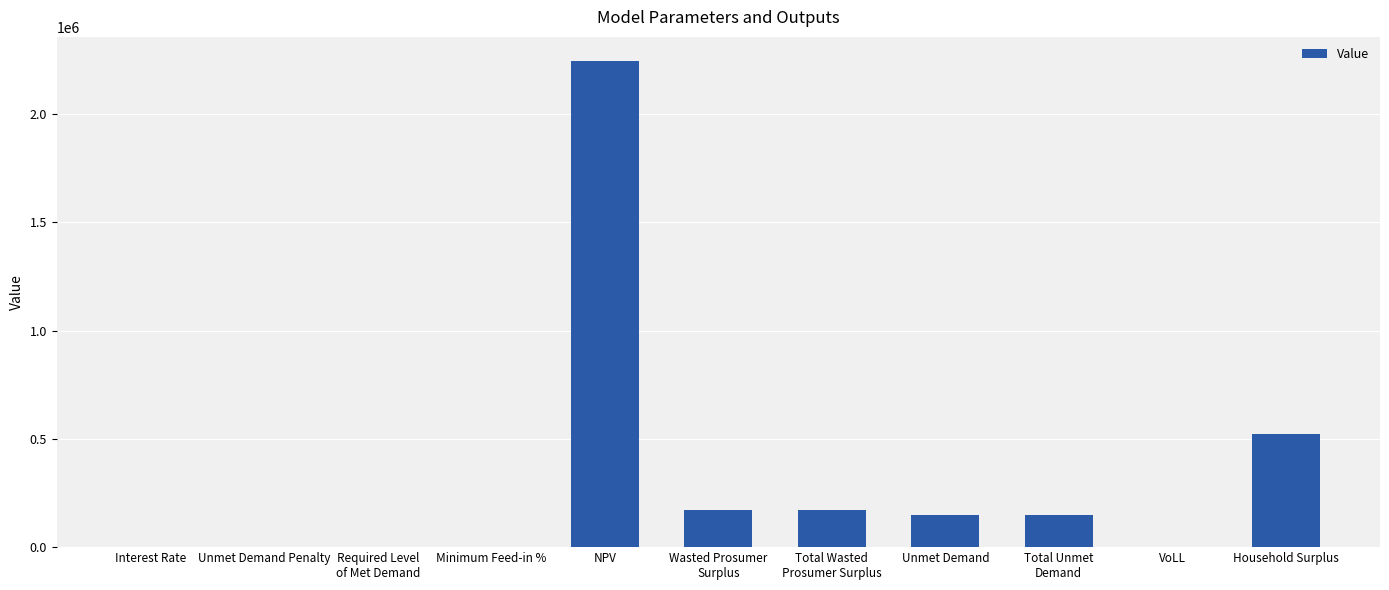

Are the bars grouped side by side (vs. stacked)?

No